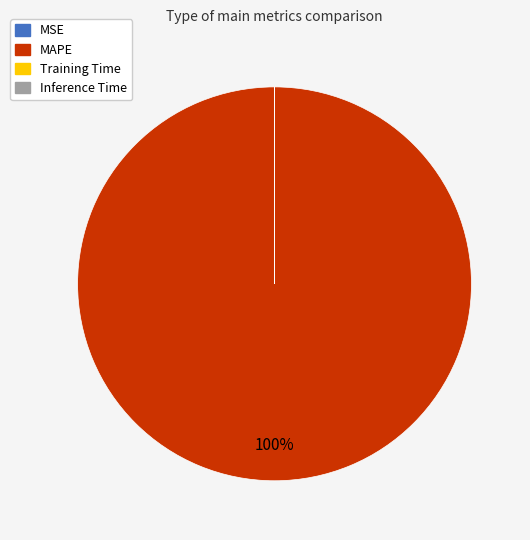

Does any single category account for the majority?

Yes